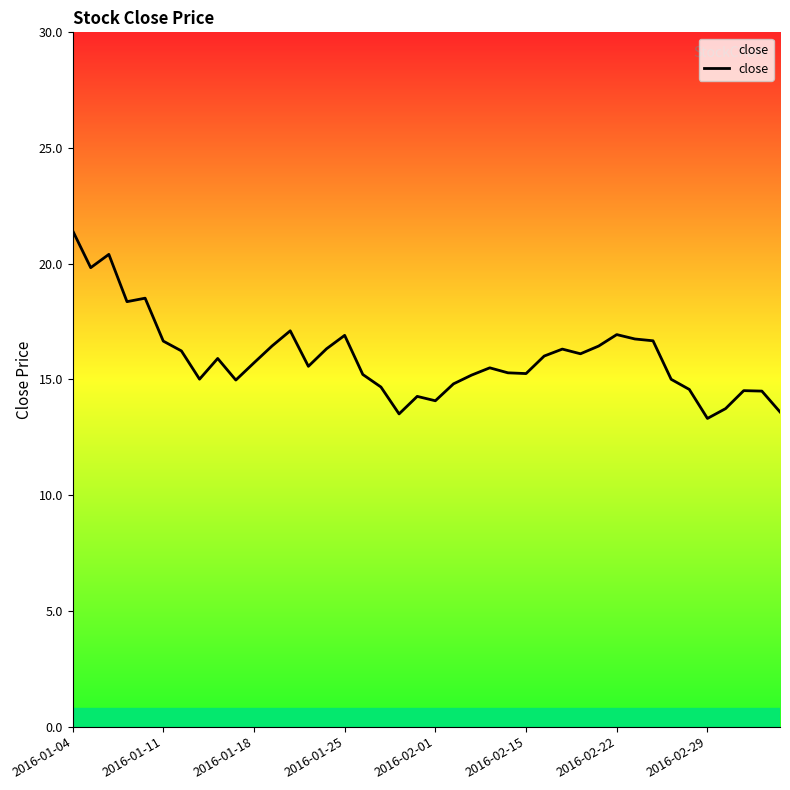

What is the difference between the maximum and minimum values?

8.1